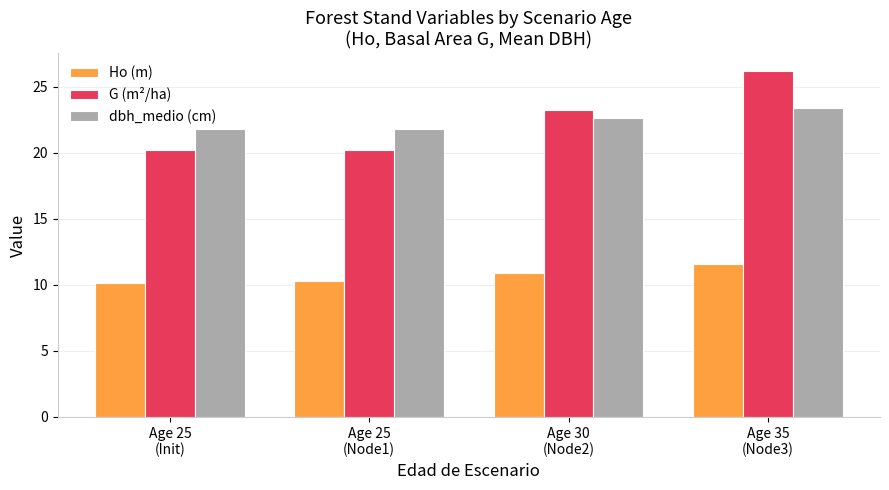

The value of Ho (m) at Age 30
(Node2) is 19.0. True or false?

False